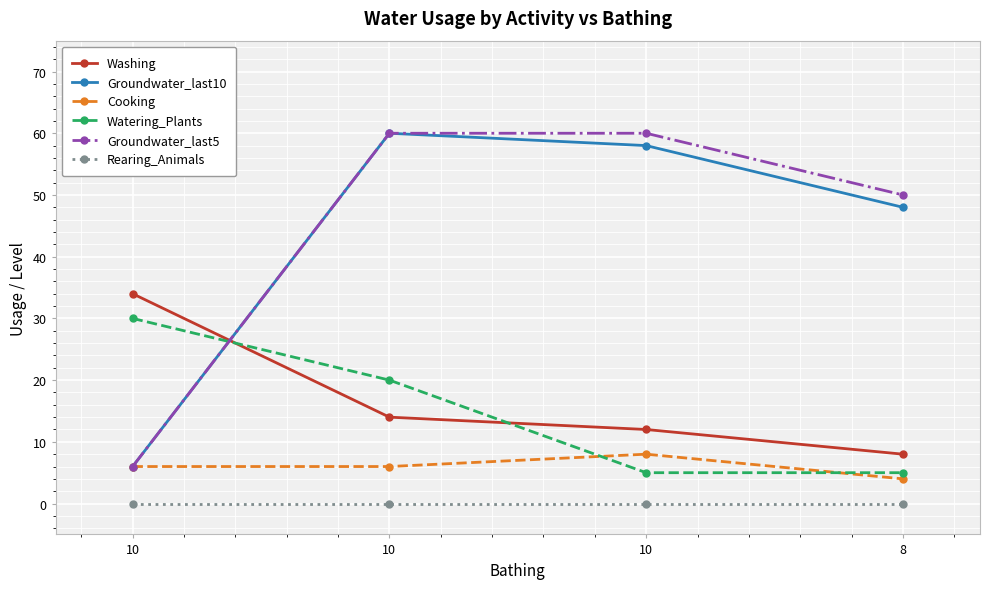

Which series has the widest spread of values?

Groundwater_last10